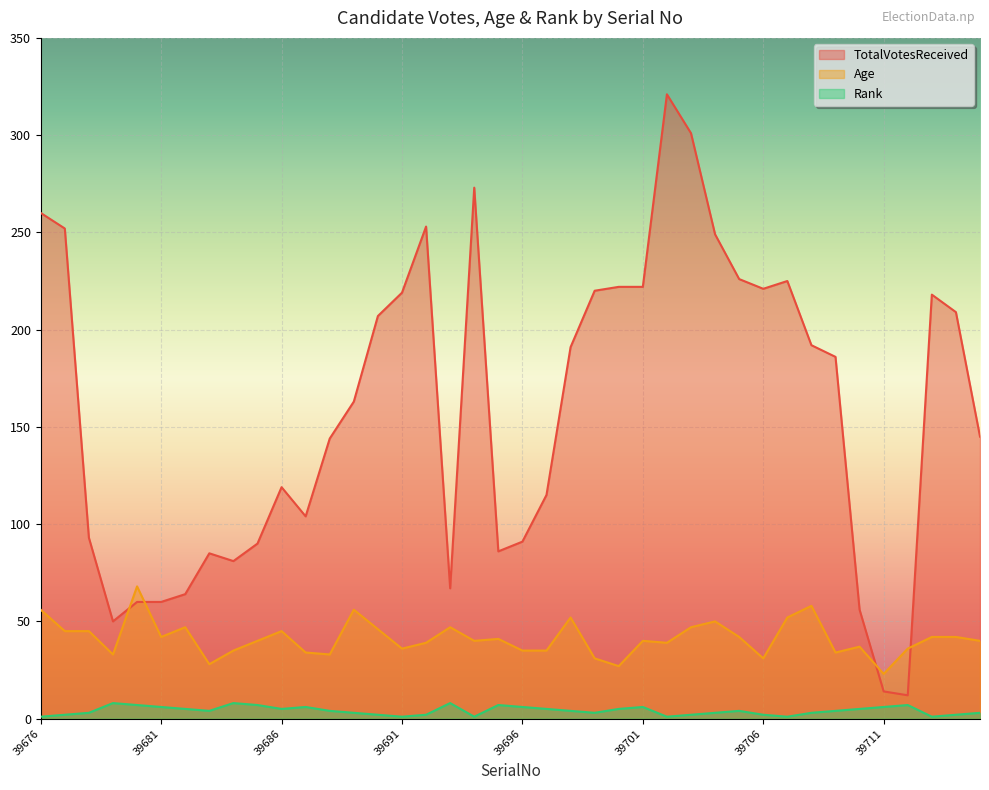

True or false: Rank and Age cross at least once.

False